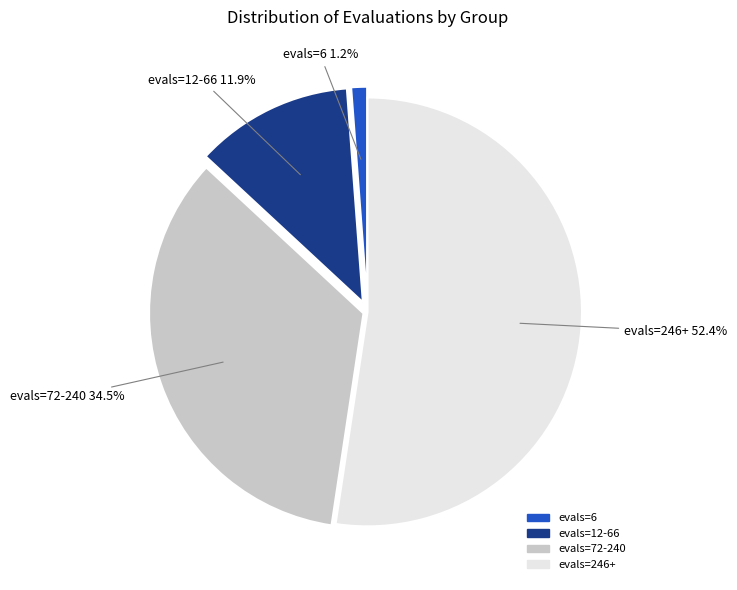

Does any single category account for the majority?

Yes